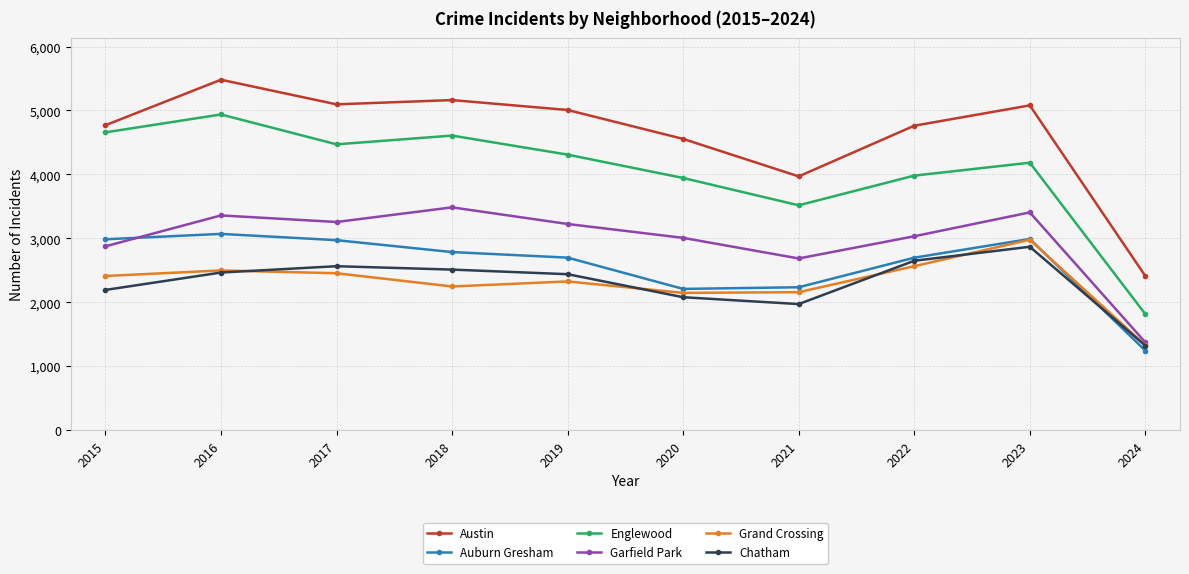

How many series are shown in this chart?

6